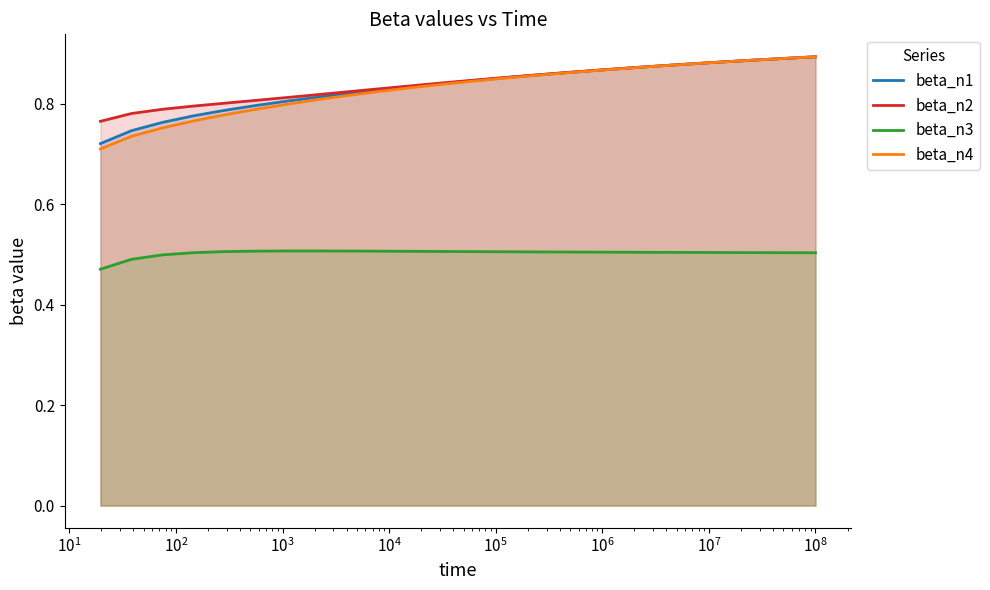

List the series in order of their peak value, highest first.

beta_n2, beta_n1, beta_n4, beta_n3